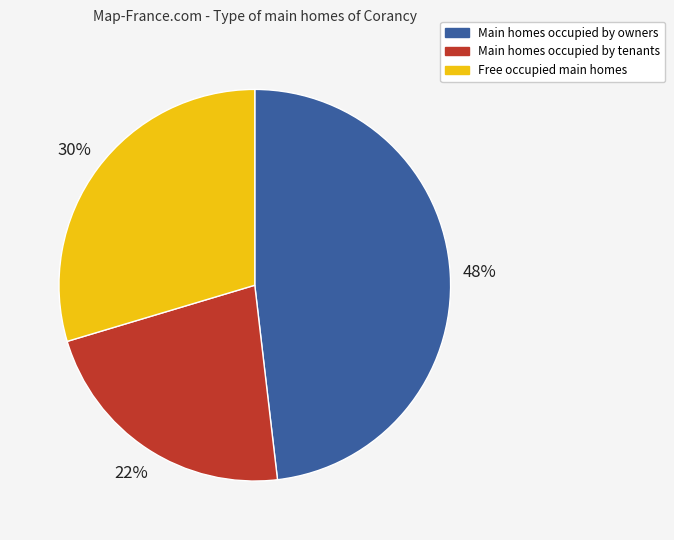

Does Free occupied main homes represent more than half of the total?

No